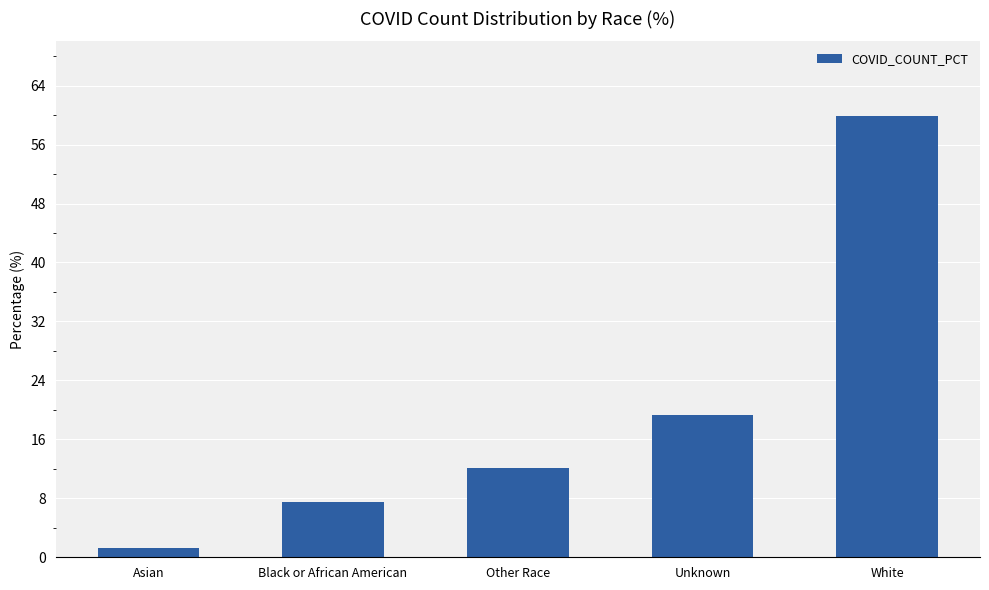

Read the value at Black or African American.

7.5